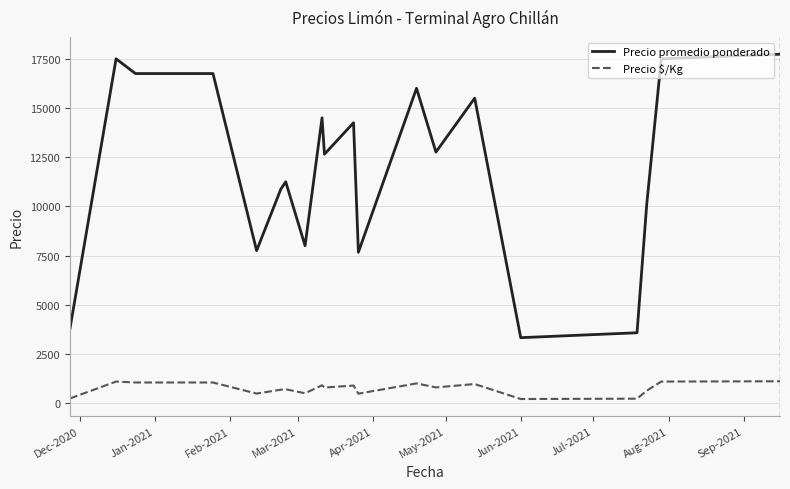

Which series has the largest range (max minus min)?

Precio promedio ponderado